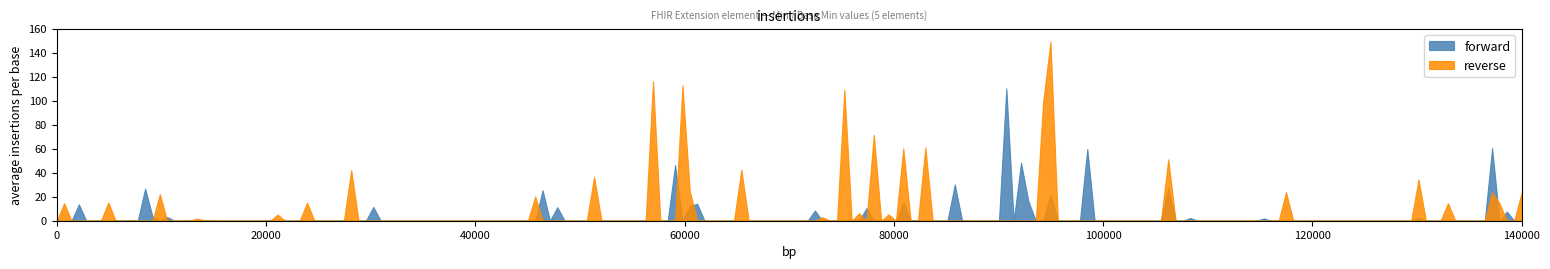

Which series has the largest range (max minus min)?

reverse